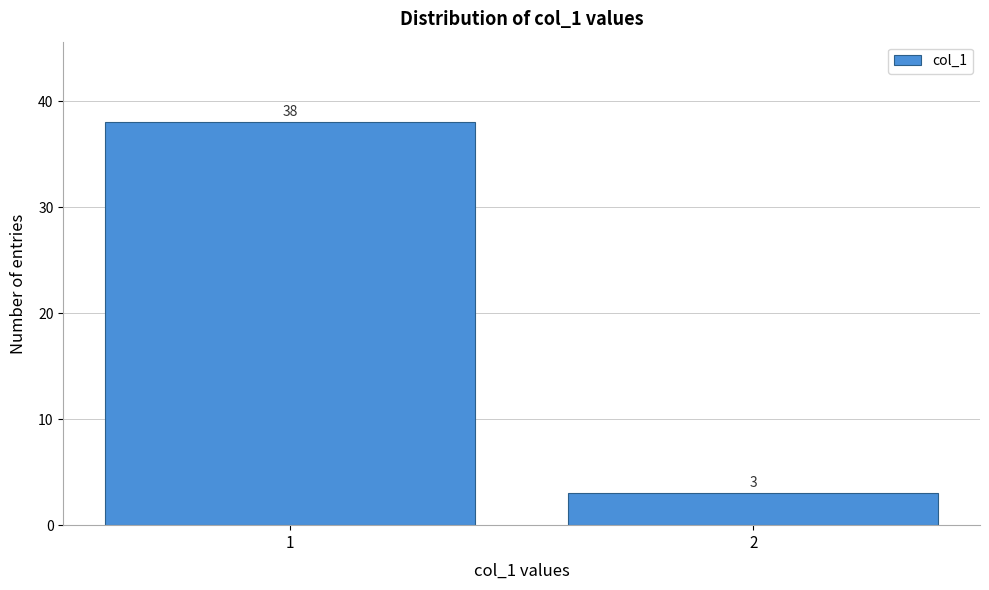

Reading left to right, what are all the values shown in this chart?

1=38	2=3